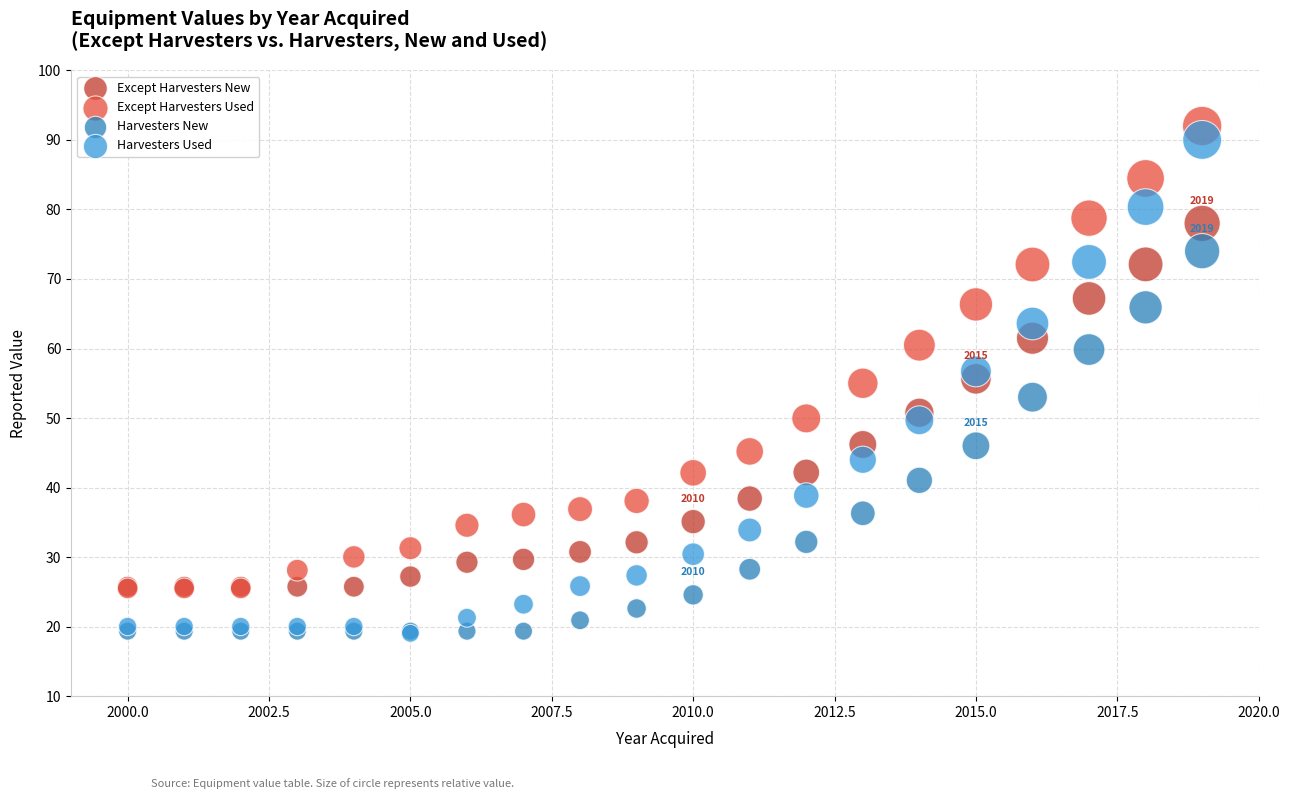

What are all the series names shown in the legend?

Except Harvesters New, Except Harvesters Used, Harvesters New, Harvesters Used